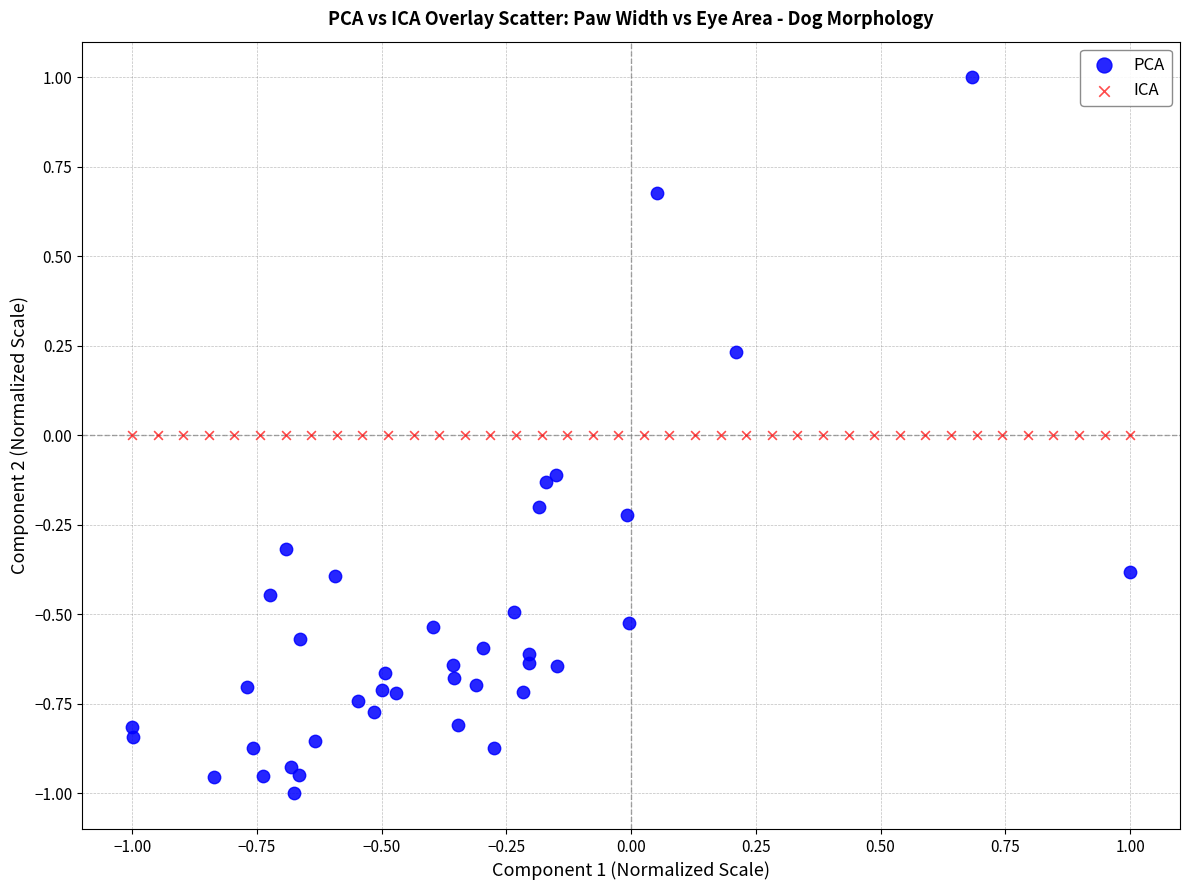

Which series reaches the minimum Y coordinate?

PCA